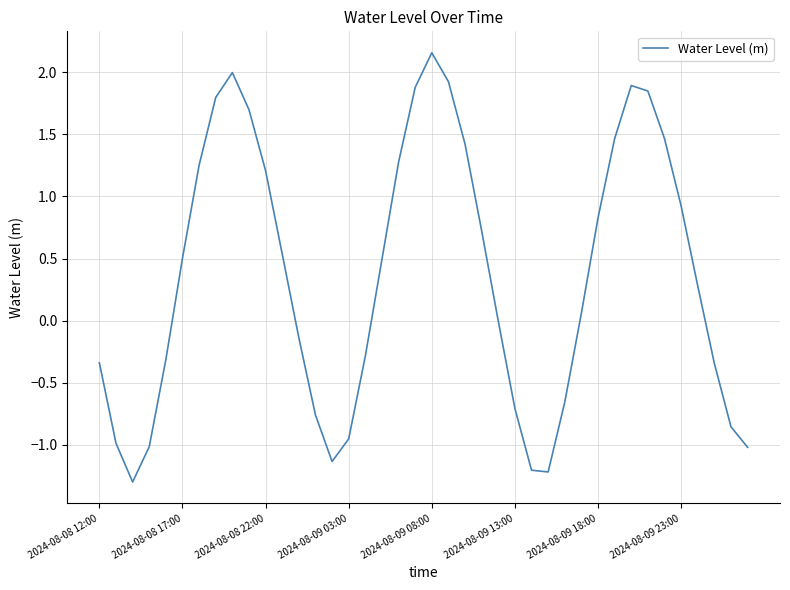

What is the smallest value displayed?

-1.3